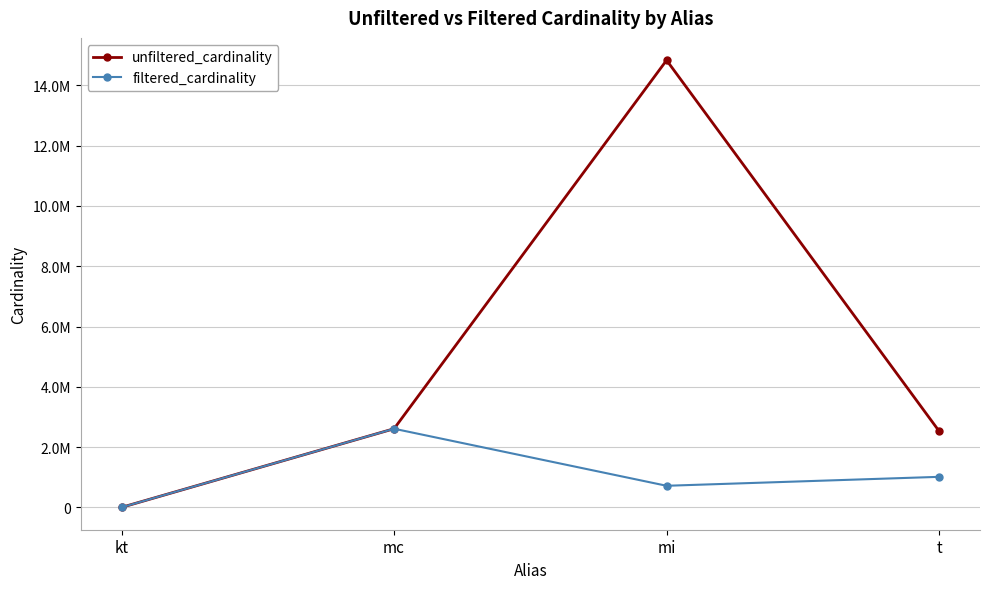

Is this an area chart (filled region under the line)?

No